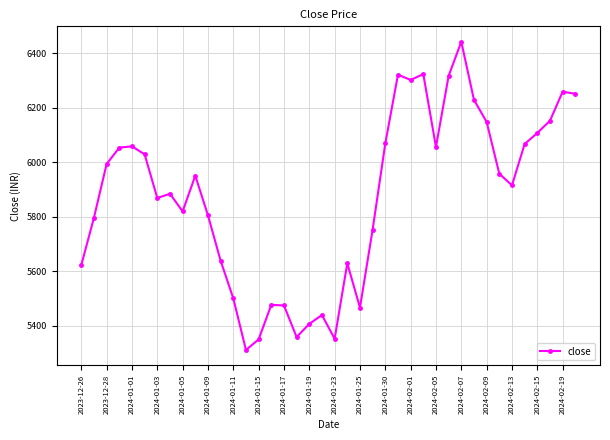

What is the smallest value displayed?

5310.8